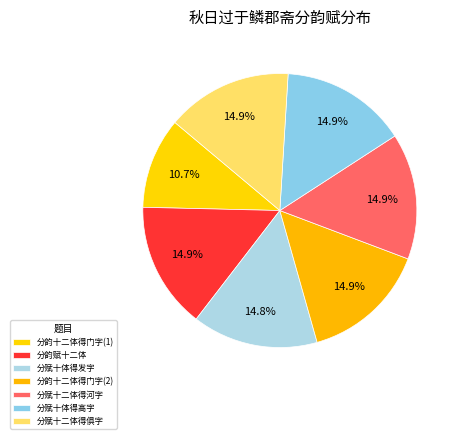

To the nearest percent, what is the average slice percentage?

14%